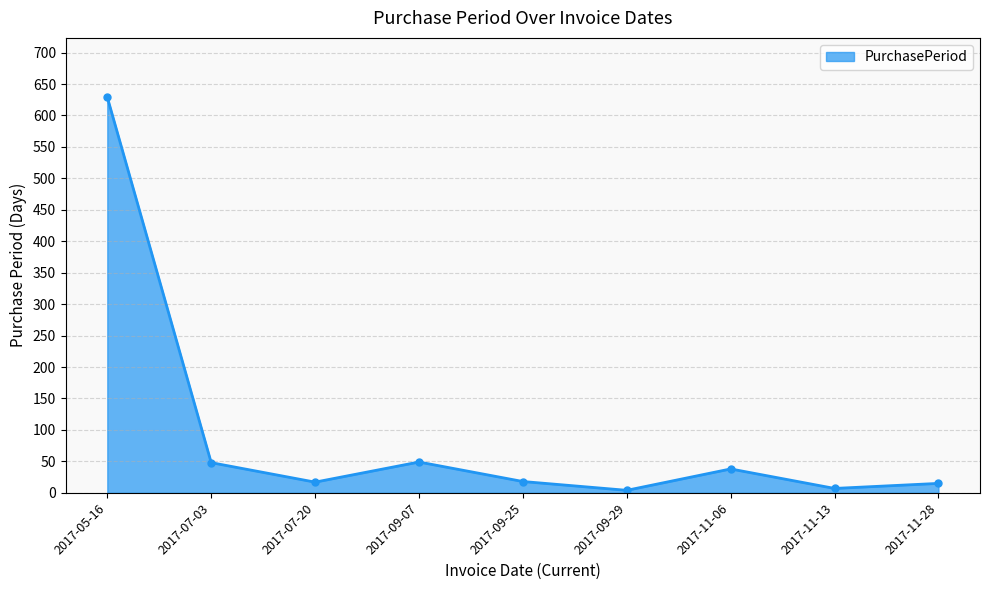

What is the sum of the values at 2017-09-07 and 2017-09-25?

67